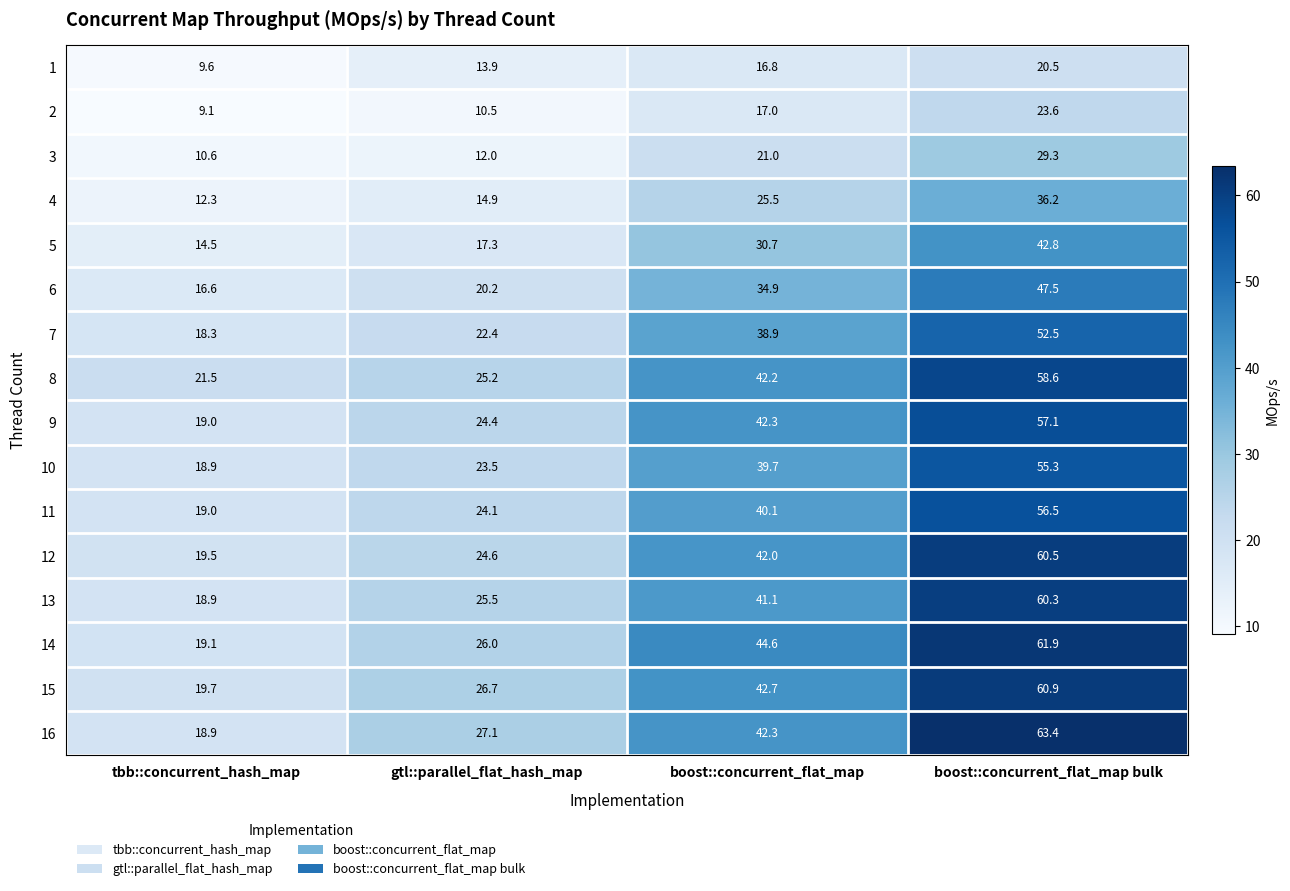

Which series has the largest total across all categories?

16